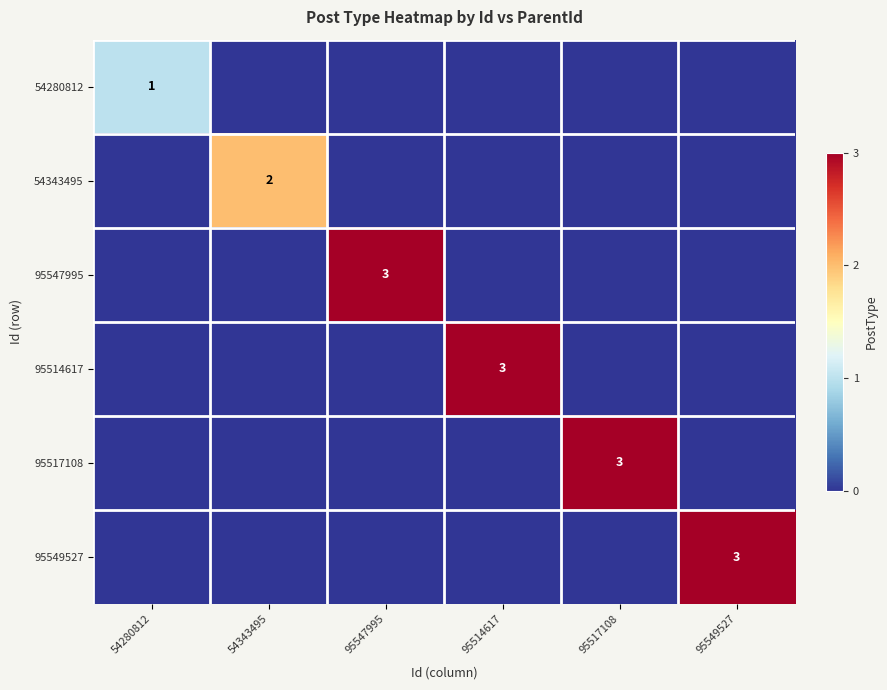

What is the sum of all 95517108 values?

3